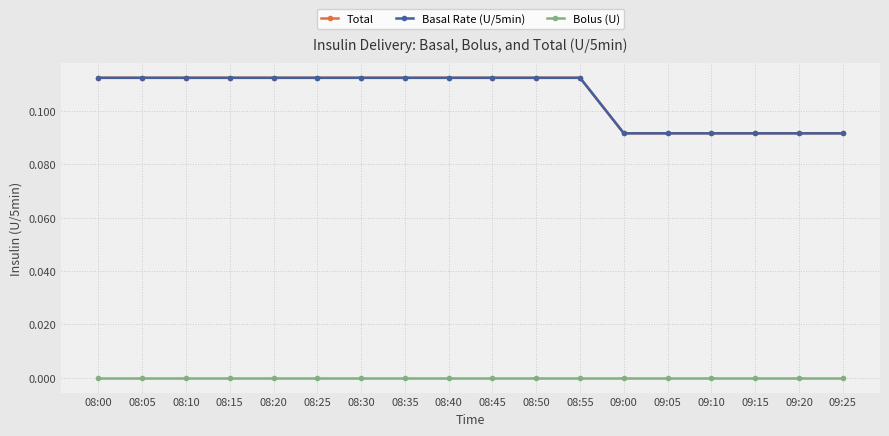

What is the sum of the Total values at 08:35 and 08:30?

0.2